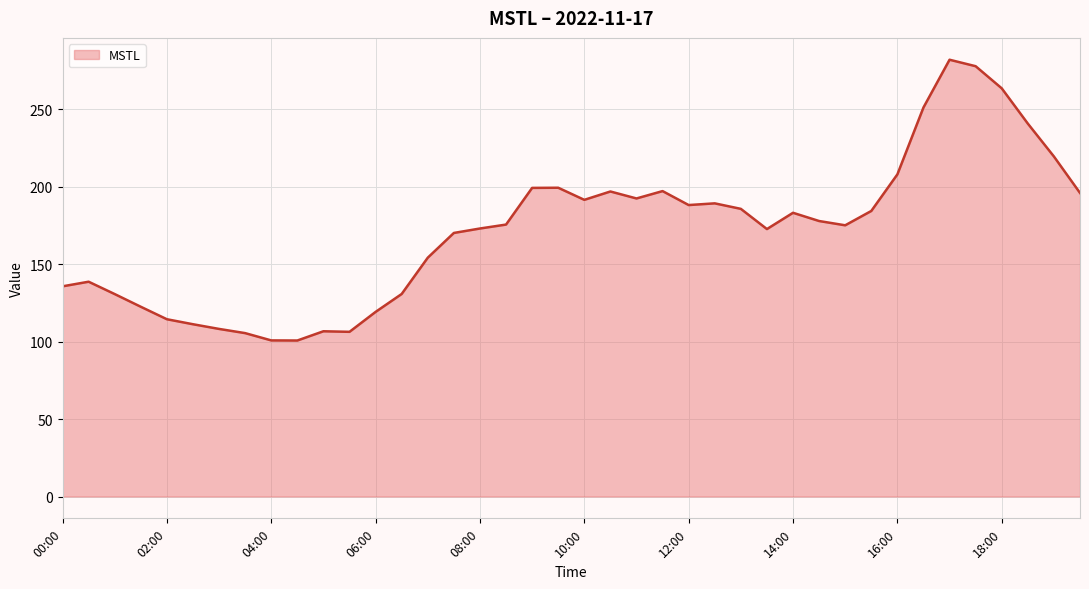

What is the smallest value displayed?

100.7